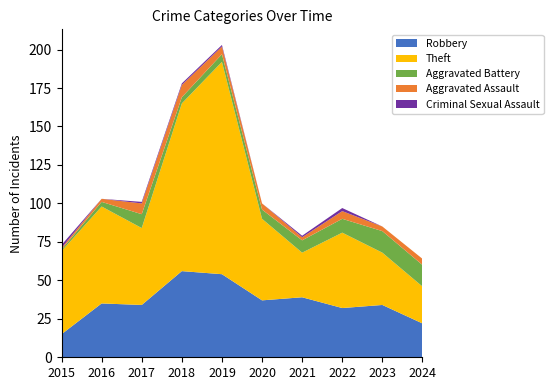

Reading left to right, extract all data points from this chart.

Robbery: 15	35	34	56	54	37	39	32	34	22
Theft: 54	63	50	109	138	53	29	49	34	24
Aggravated Battery: 1	3	9	4	5	6	8	9	14	14
Aggravated Assault: 1	2	7	8	5	4	2	5	3	4
Criminal Sexual Assault: 2	0	1	1	1	0	1	2	0	0